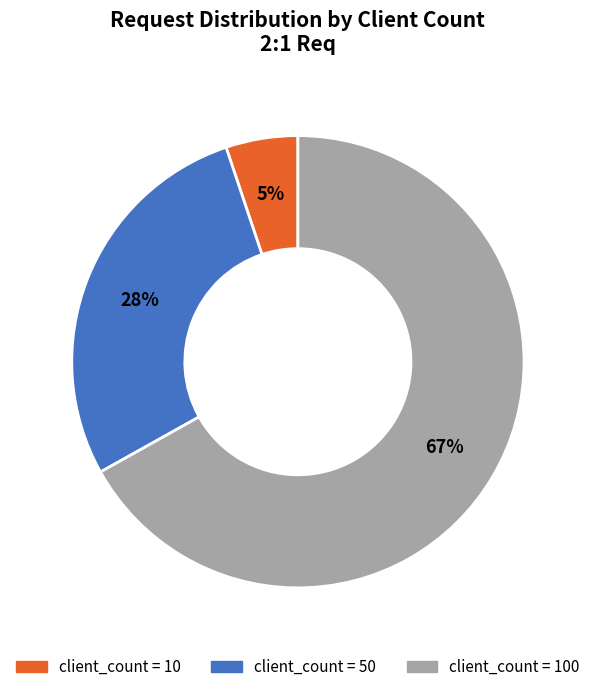

Is there any slice that represents more than half of the pie?

Yes